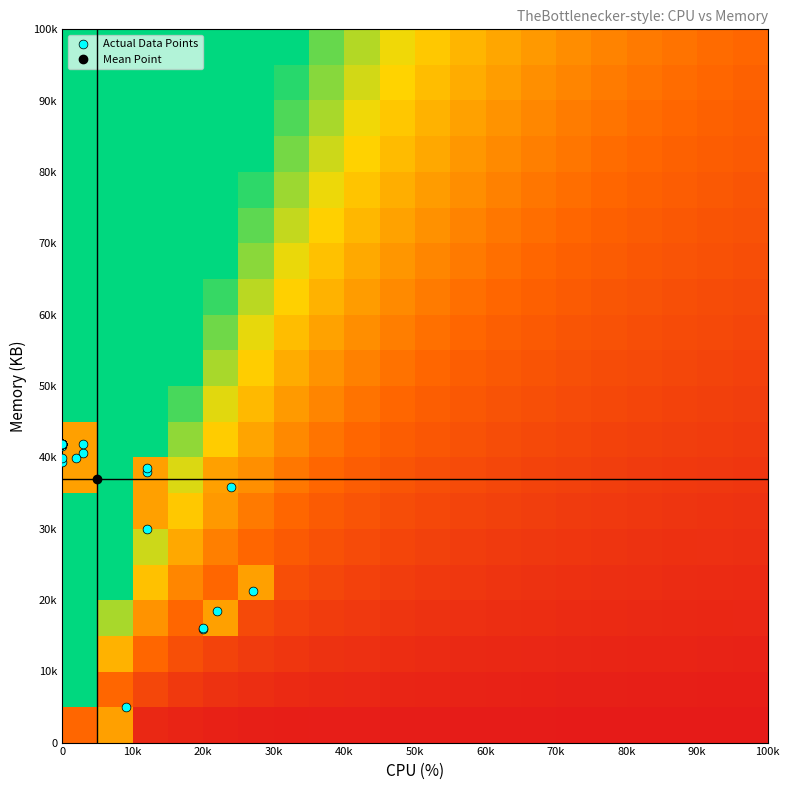

Which series has the largest range (max minus min)?

mem_values